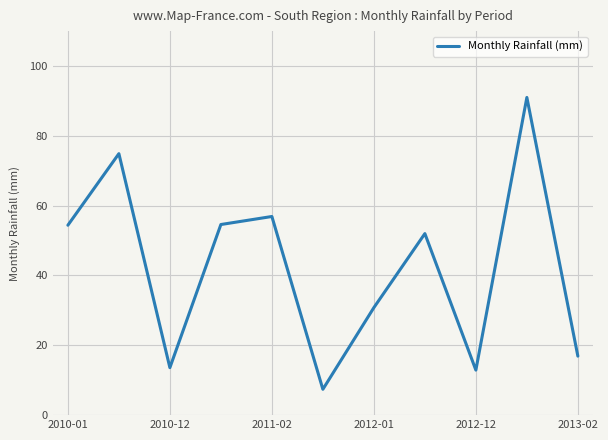

What is the difference between the maximum and minimum values?

83.6